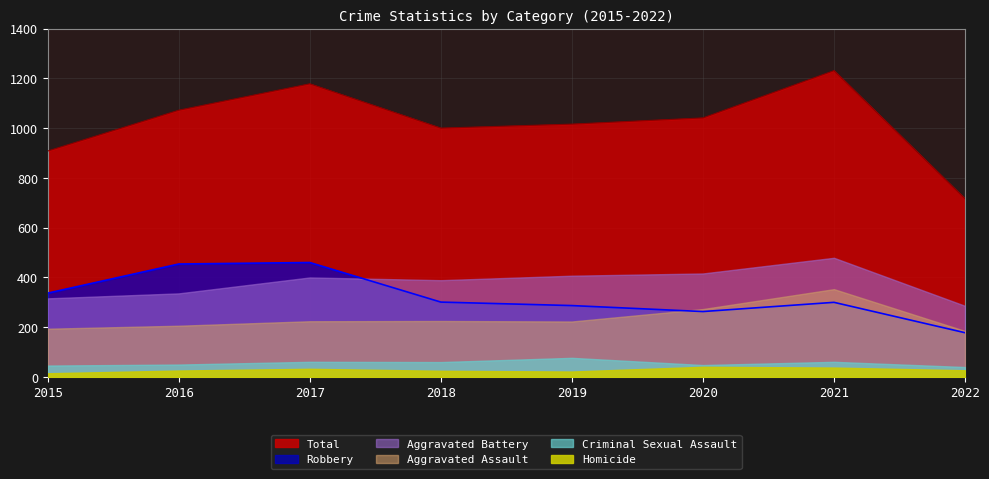

What is the value of the Robbery point at the 8th from the left?

178